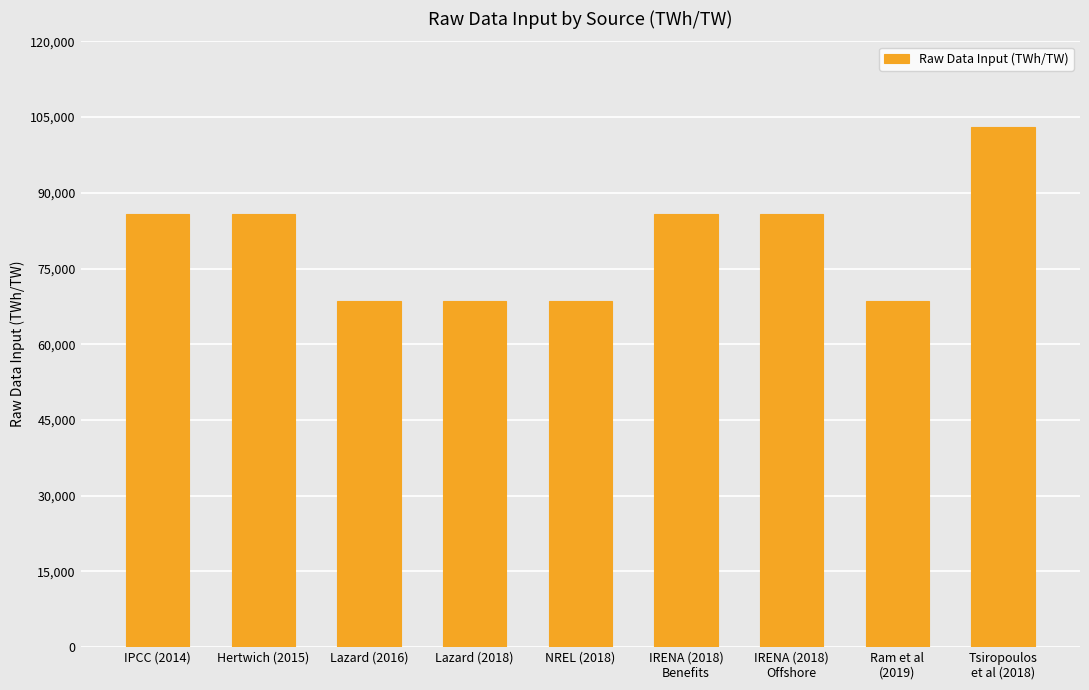

What is the smallest value displayed?

68631.2